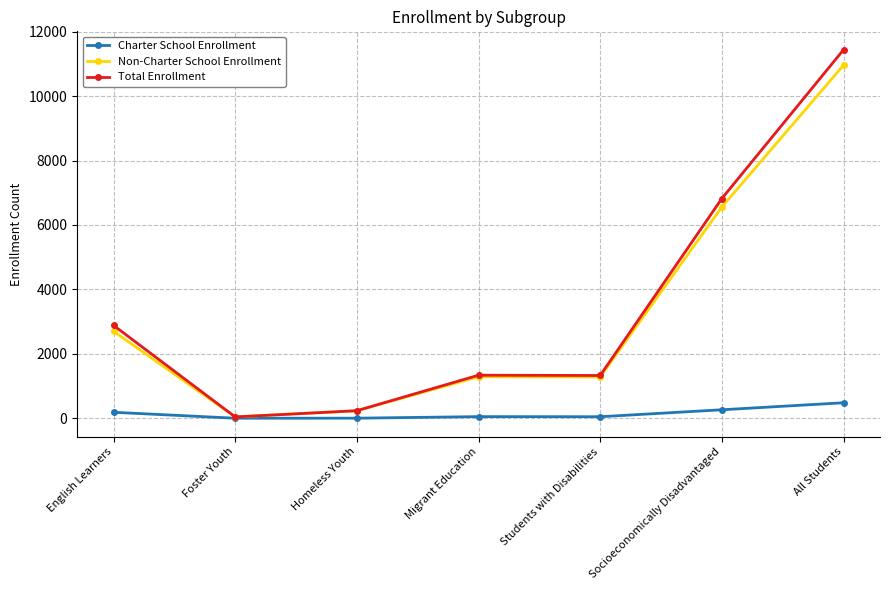

Does the chart display data point markers on the line(s)?

Yes